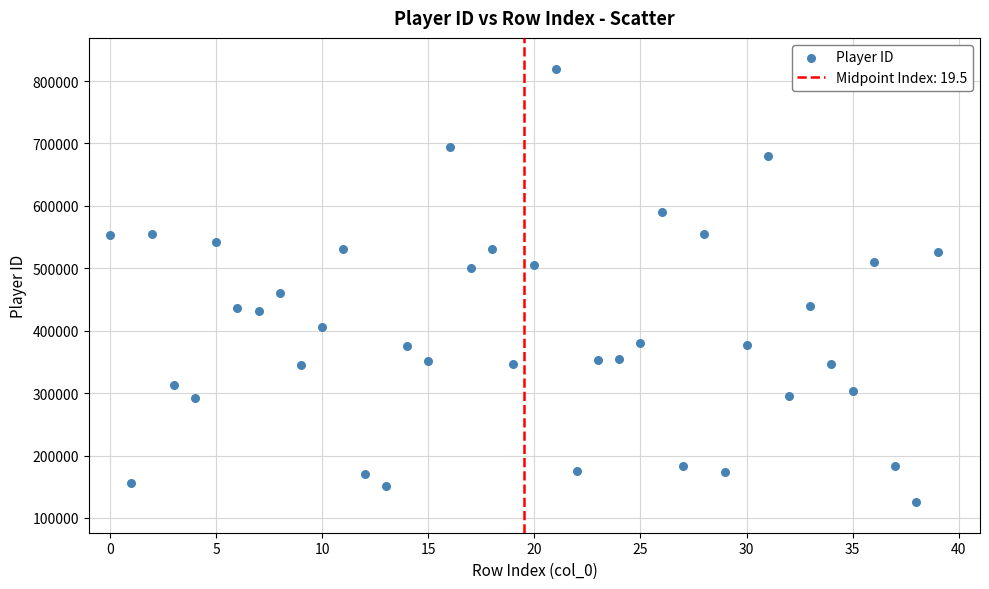

What Y value in the scatter plot is closest to 472729?

459666